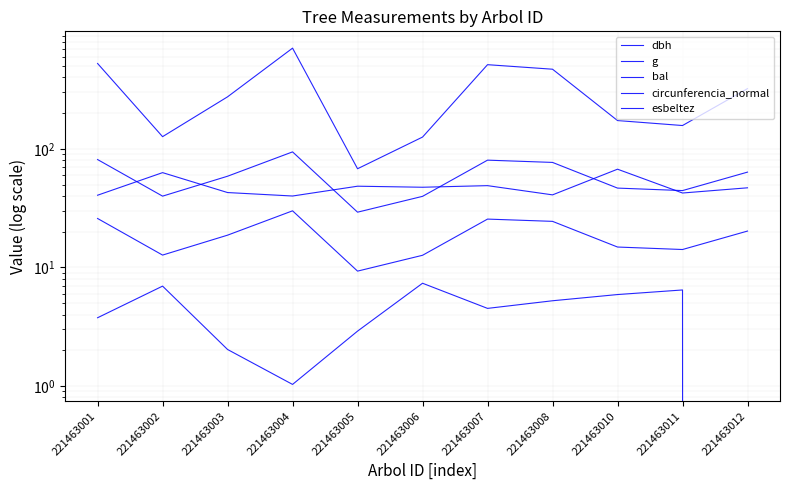

What is the sum of the circunferencia_normal values at 221463010 and 221463003?

105.4